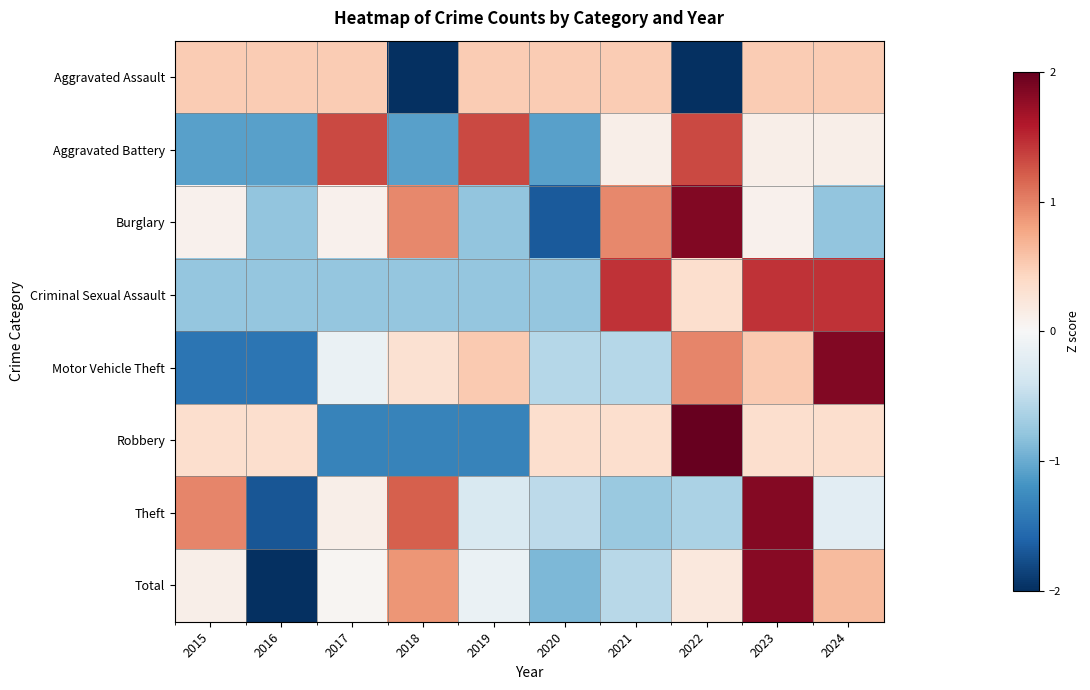

Rank the series at 2017 from highest to lowest value.

Aggravated Battery, Aggravated Assault, Theft, Burglary, Total, Motor Vehicle Theft, Criminal Sexual Assault, Robbery